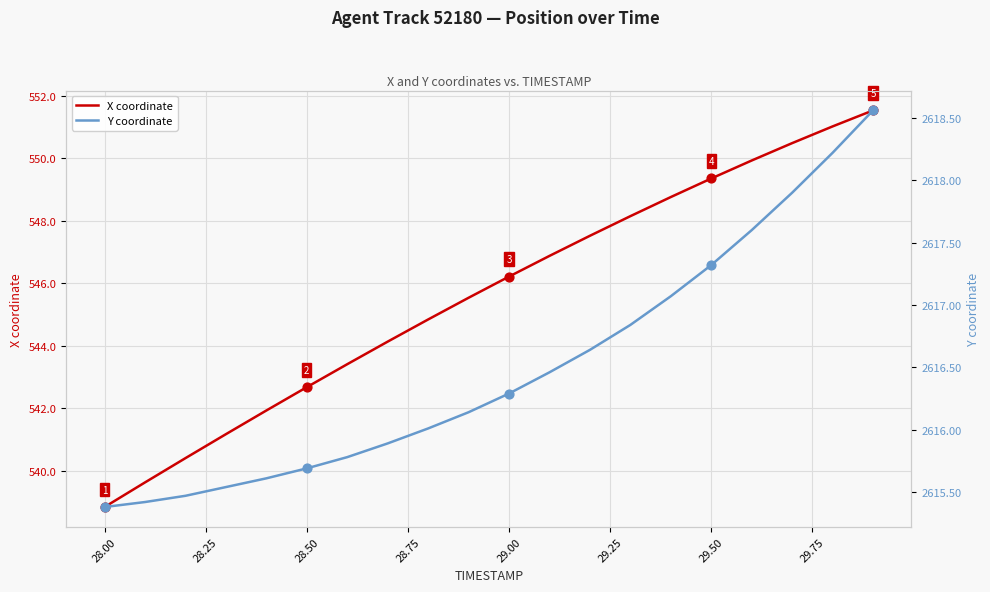

True or false: X coordinate has a value of 727.4 at 28.50.

False